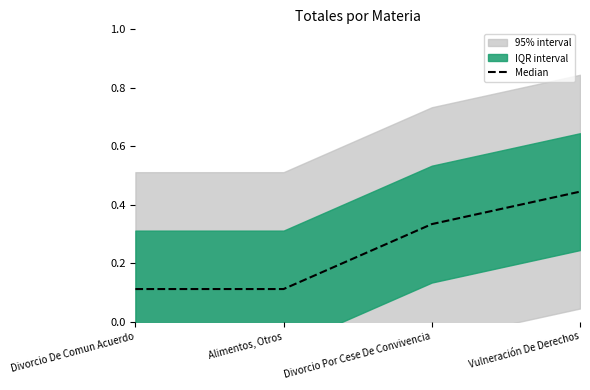

List the labels in order of value, smallest first.

Divorcio De Comun Acuerdo, Alimentos, Otros, Divorcio Por Cese De Convivencia, Vulneración De Derechos